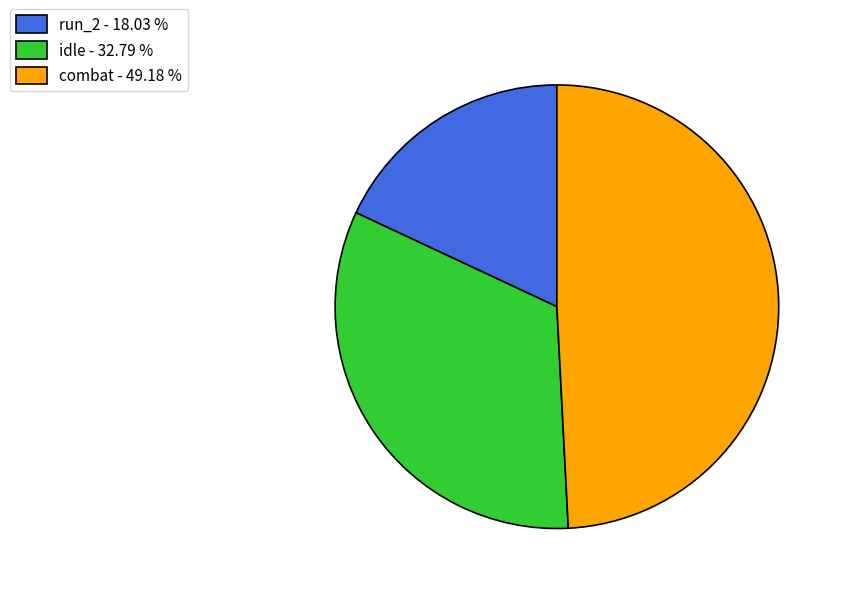

Is the sum of run_2 - 18.03 % and combat - 49.18 % greater than half?

Yes